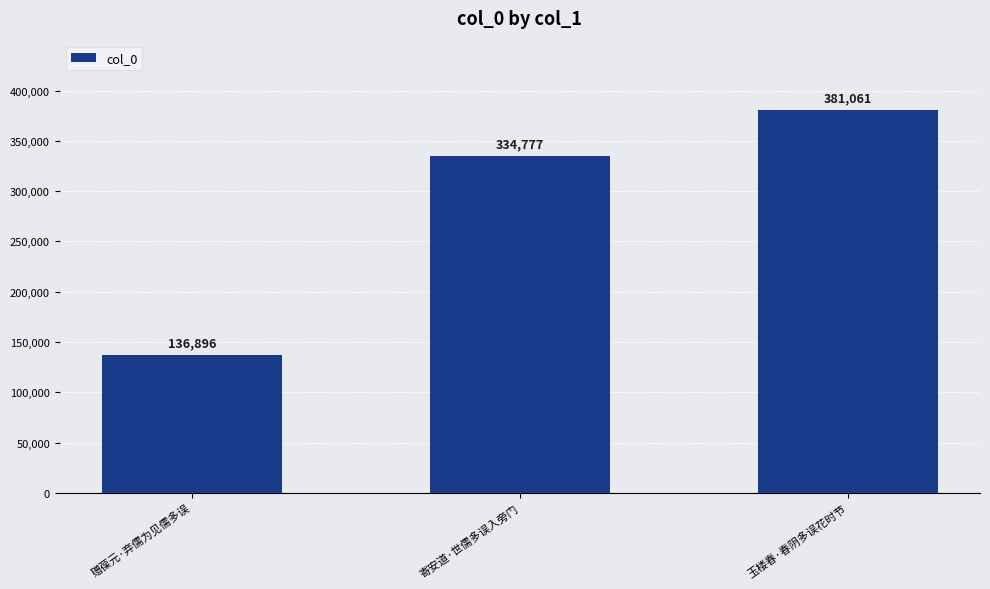

Rank the categories by value from highest to lowest.

玉楼春·春阴多误花时节, 寄安道·世儒多误入旁门, 赠葆元·弃儒为见儒多误